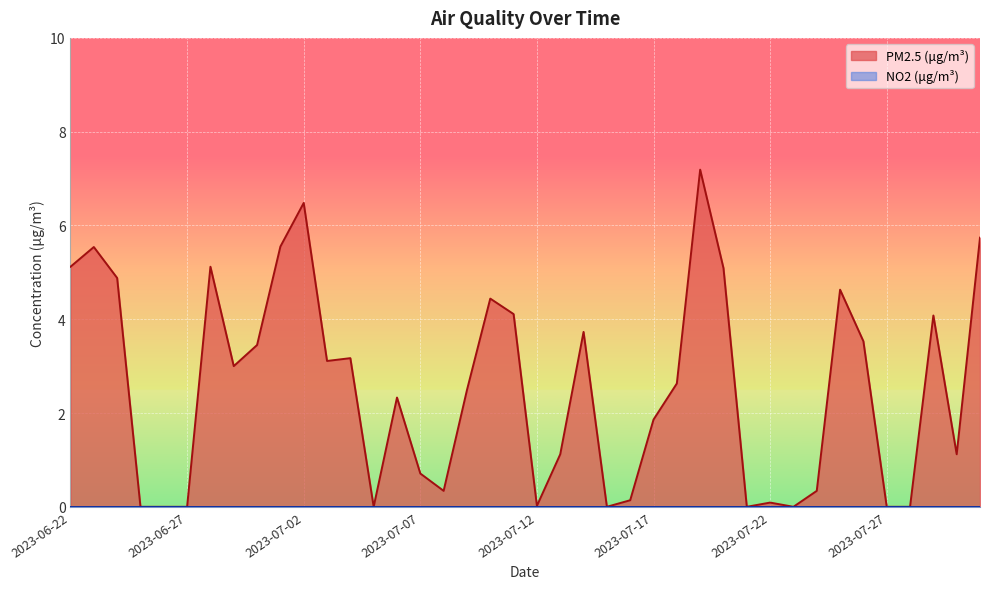

What is the average value?

2.5